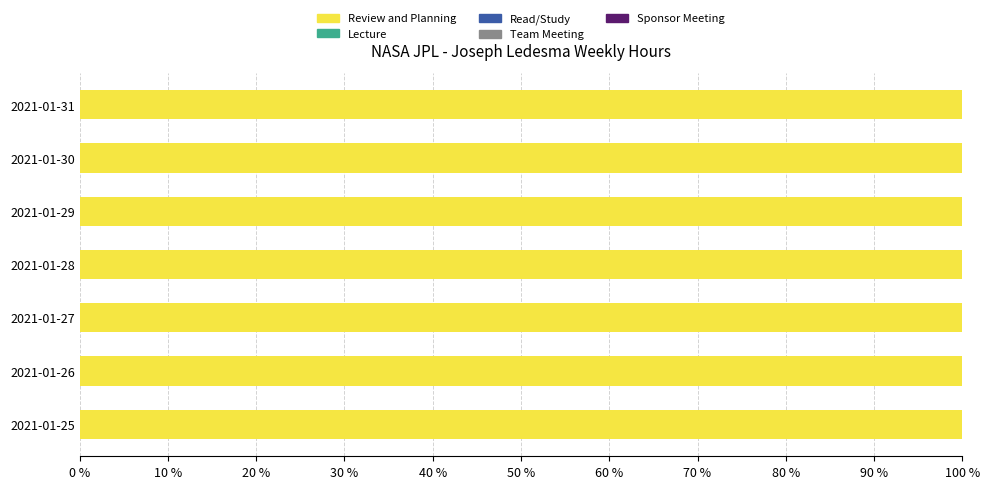

Which series has the largest range (max minus min)?

Review and Planning